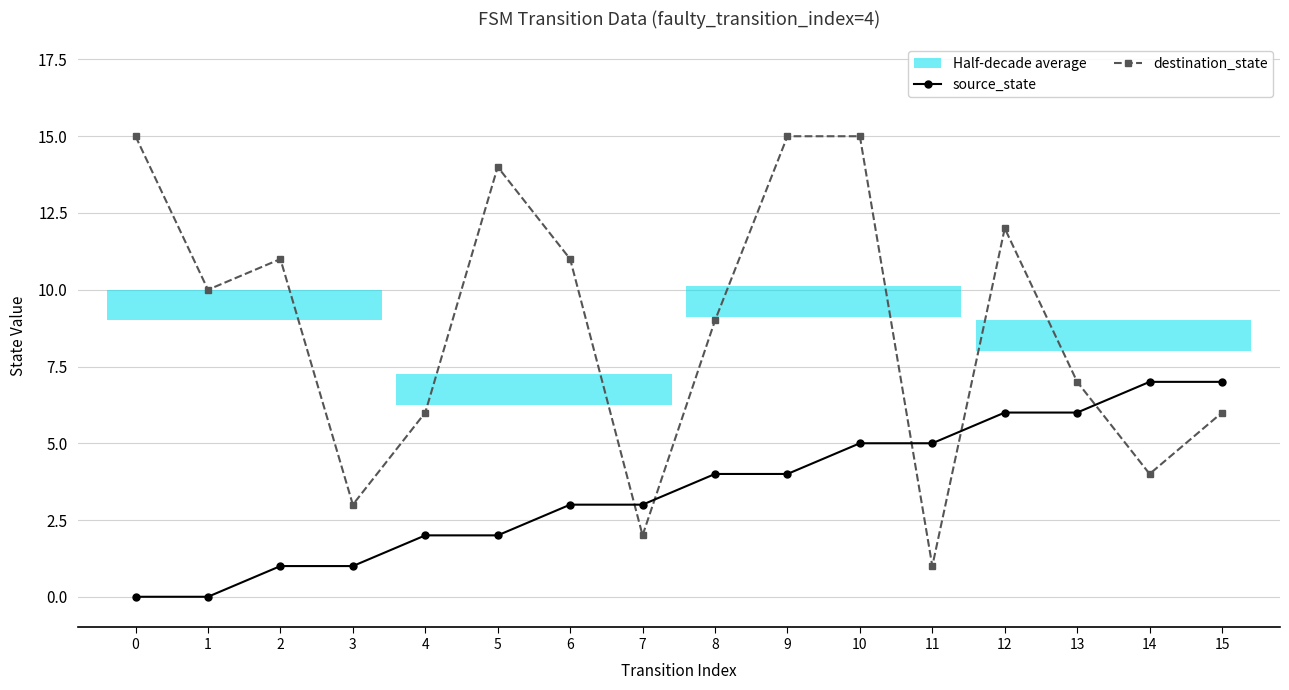

True or false: source_state has more than 0 points higher than both neighbors.

False